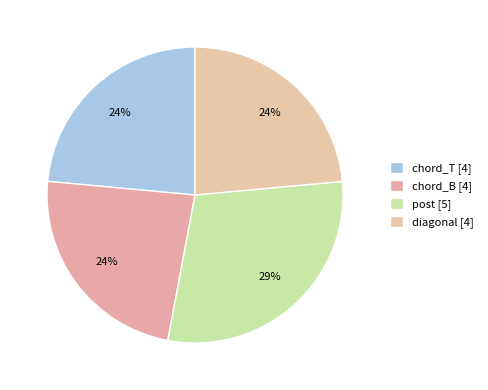

The chord_T slice represents 24% of the pie. True or false?

True